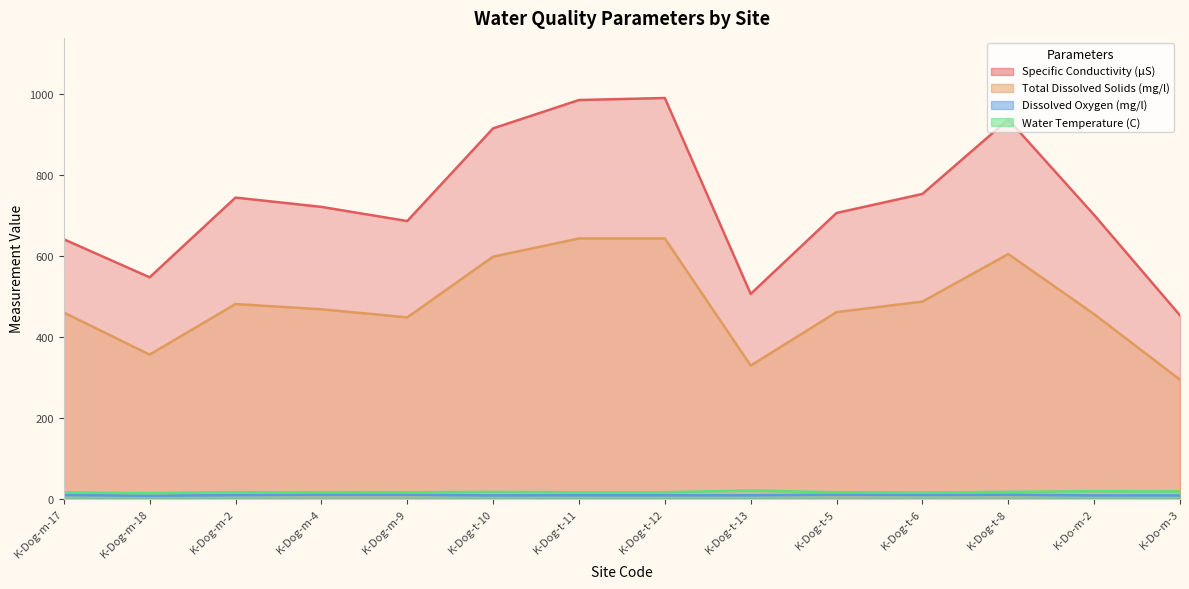

Which category has the highest value in the Dissolved Oxygen (mg/l) series?

K-Dog-m-4